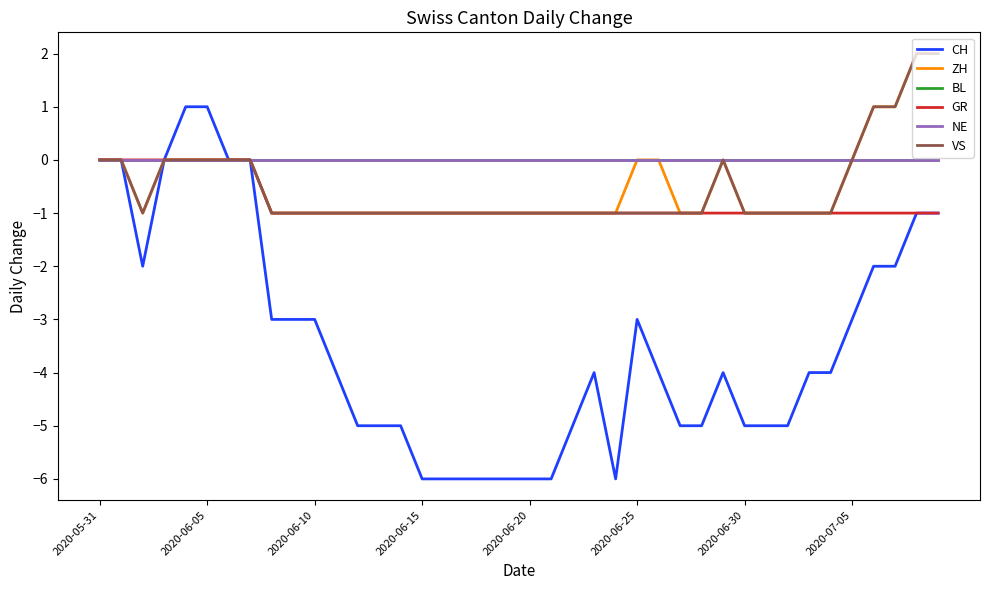

What is the sum of all ZH values?

-19